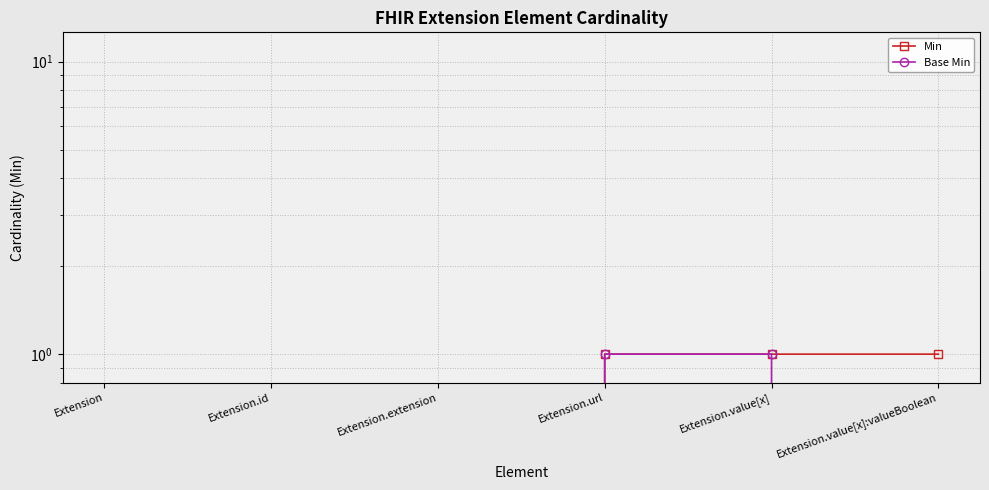

What are all the series names shown in the legend?

Min, Base Min